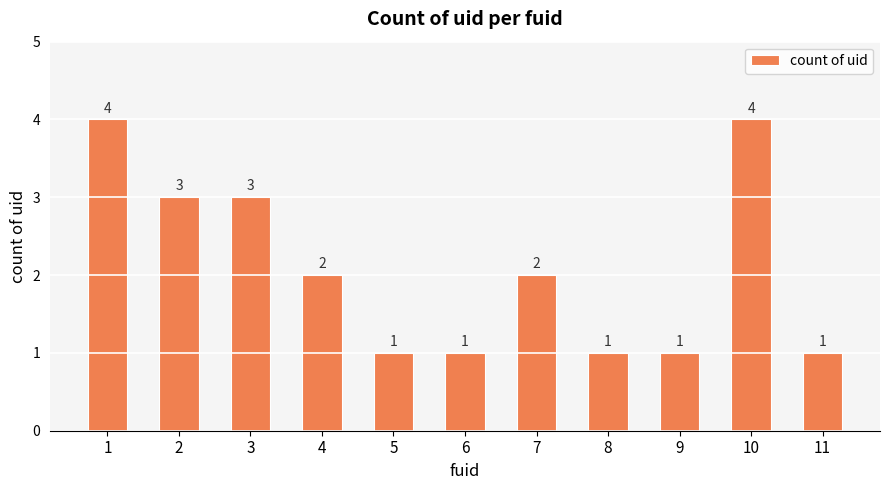

What is the maximum value shown in the chart?

4